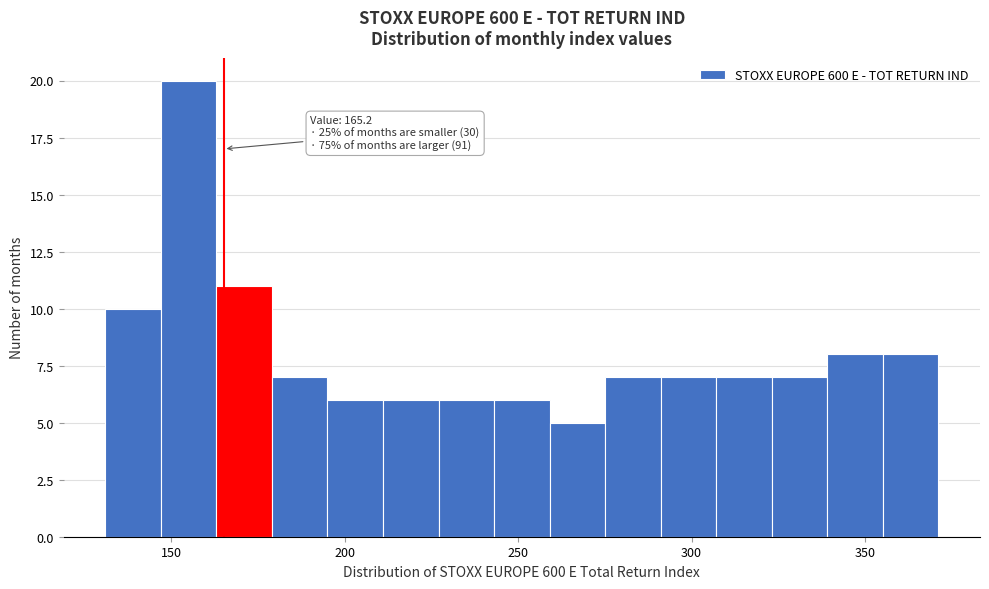

Read against the x-axis, roughly where is the centre of the tallest bar?

155